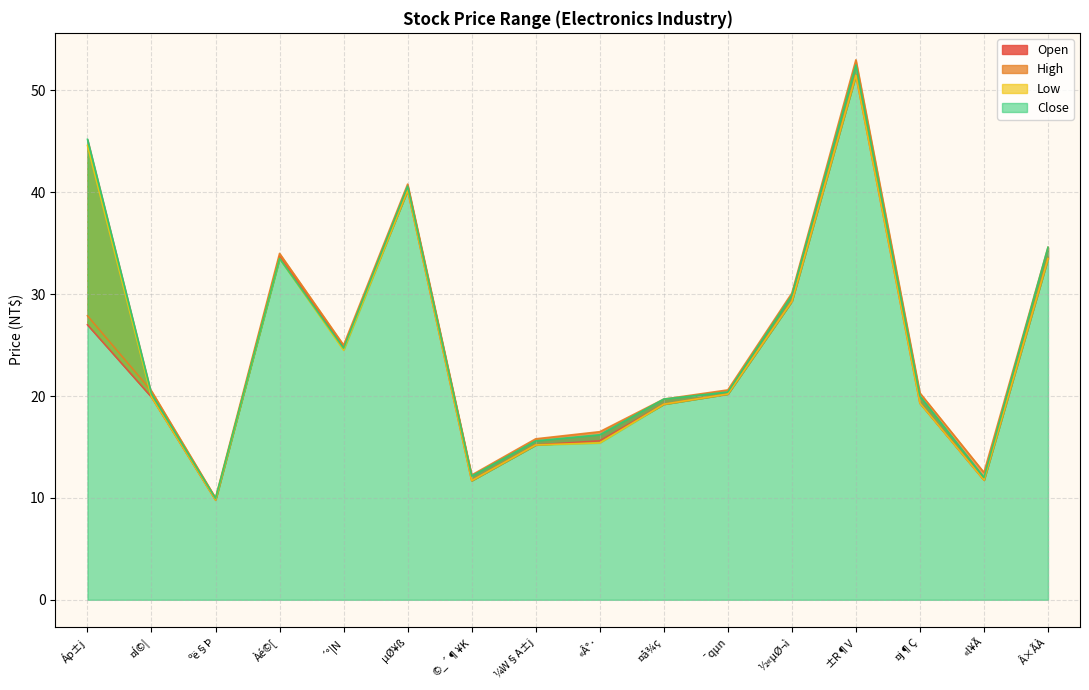

What is the approximate value of Close at ©_´¶¥K?

12.2